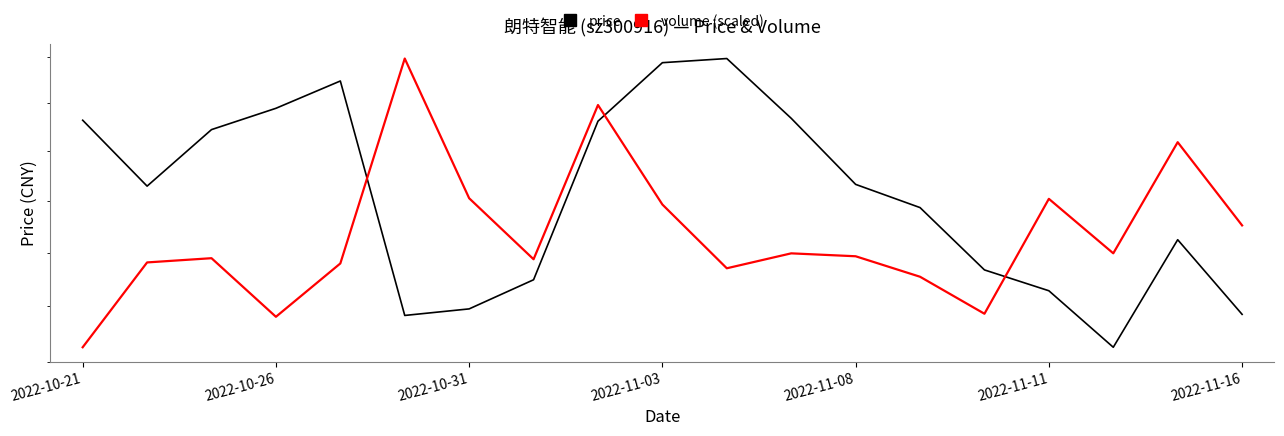

True or false: price and volume (scaled) cross at least once.

True